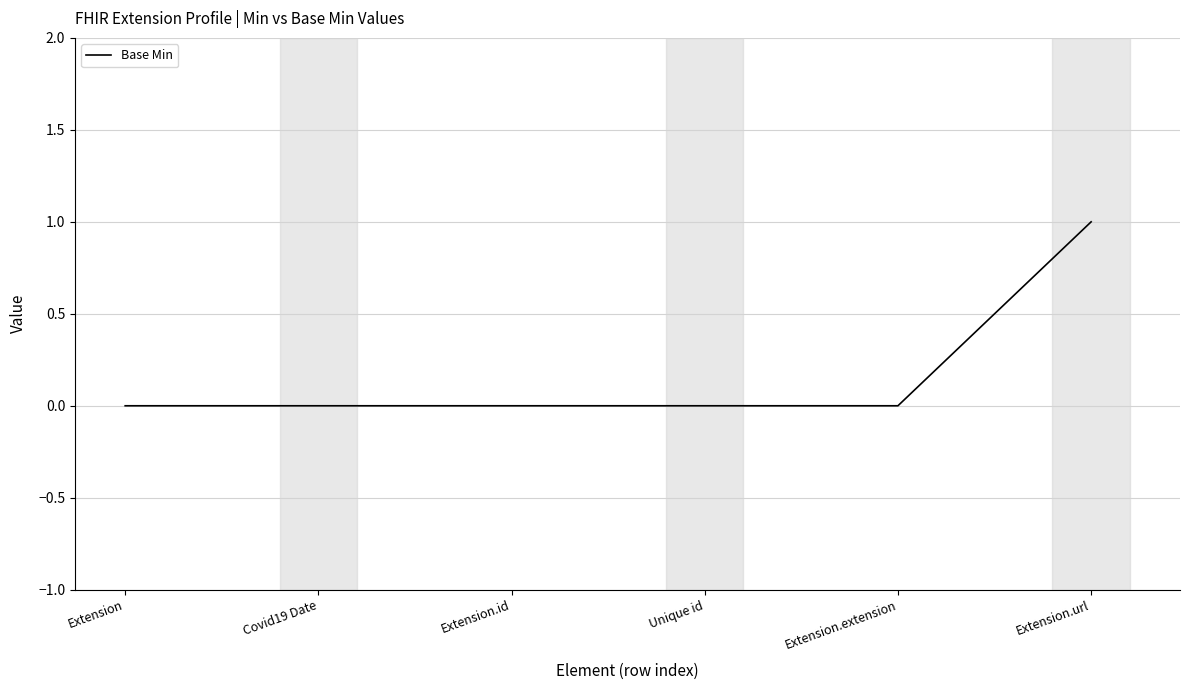

What position from the right is Extension.extension?

2